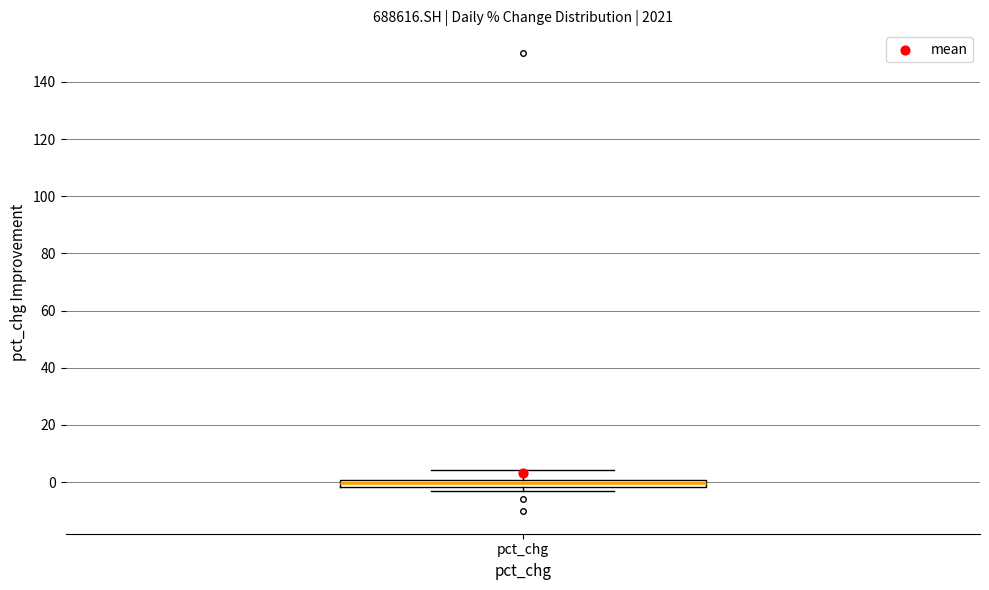

Where is the lower edge of the box for pct_chg on the y-axis? The values are not printed on the chart, so give them approximately, as read against the axis.

-2